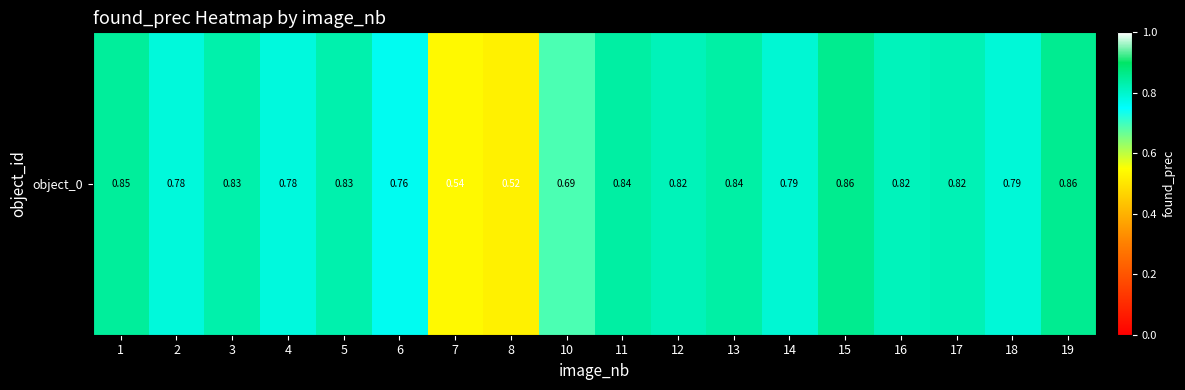

List the labels in order of value, smallest first.

8, 7, 10, 6, 4, 2, 18, 14, 16, 12, 17, 5, 3, 13, 11, 1, 19, 15